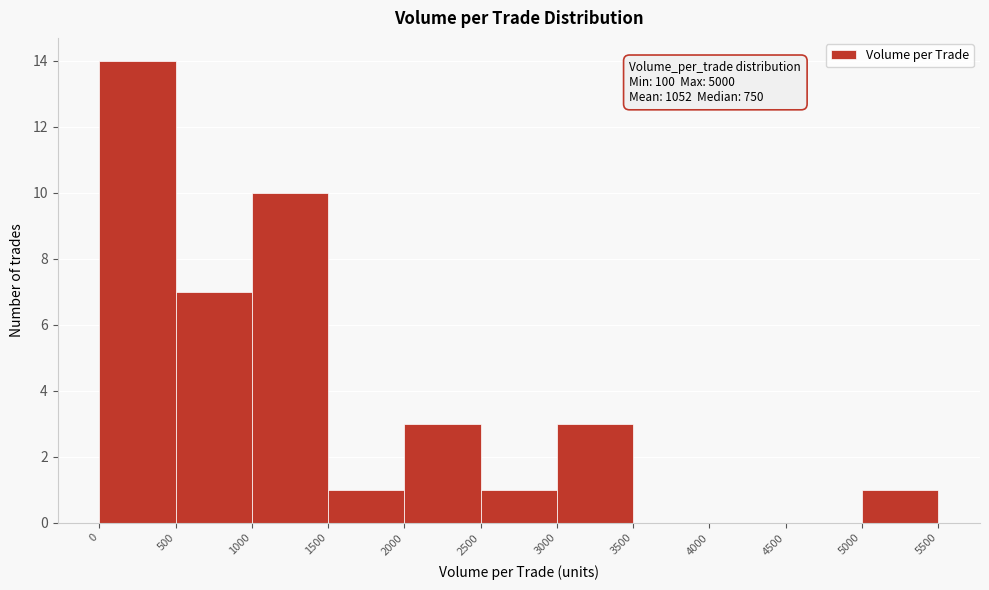

Over which range of the x-axis is the bar tallest?

0 to 500